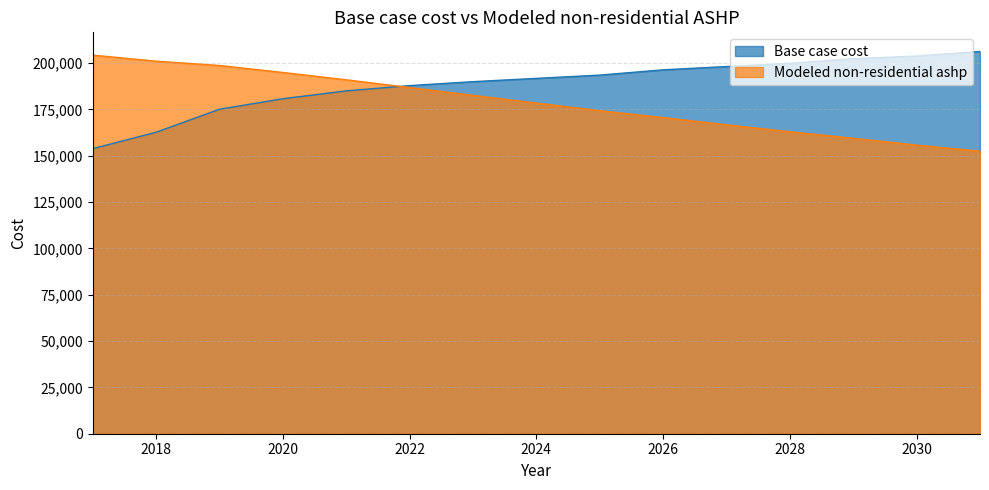

How many data points in Base case cost are above 191775?

8